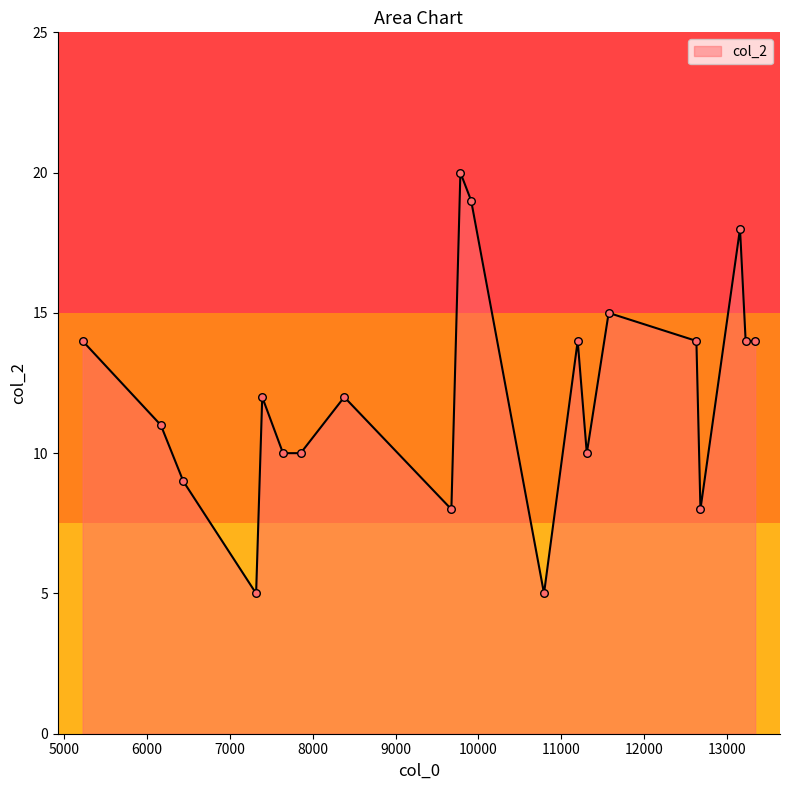

What is the minimum value shown in the chart?

5